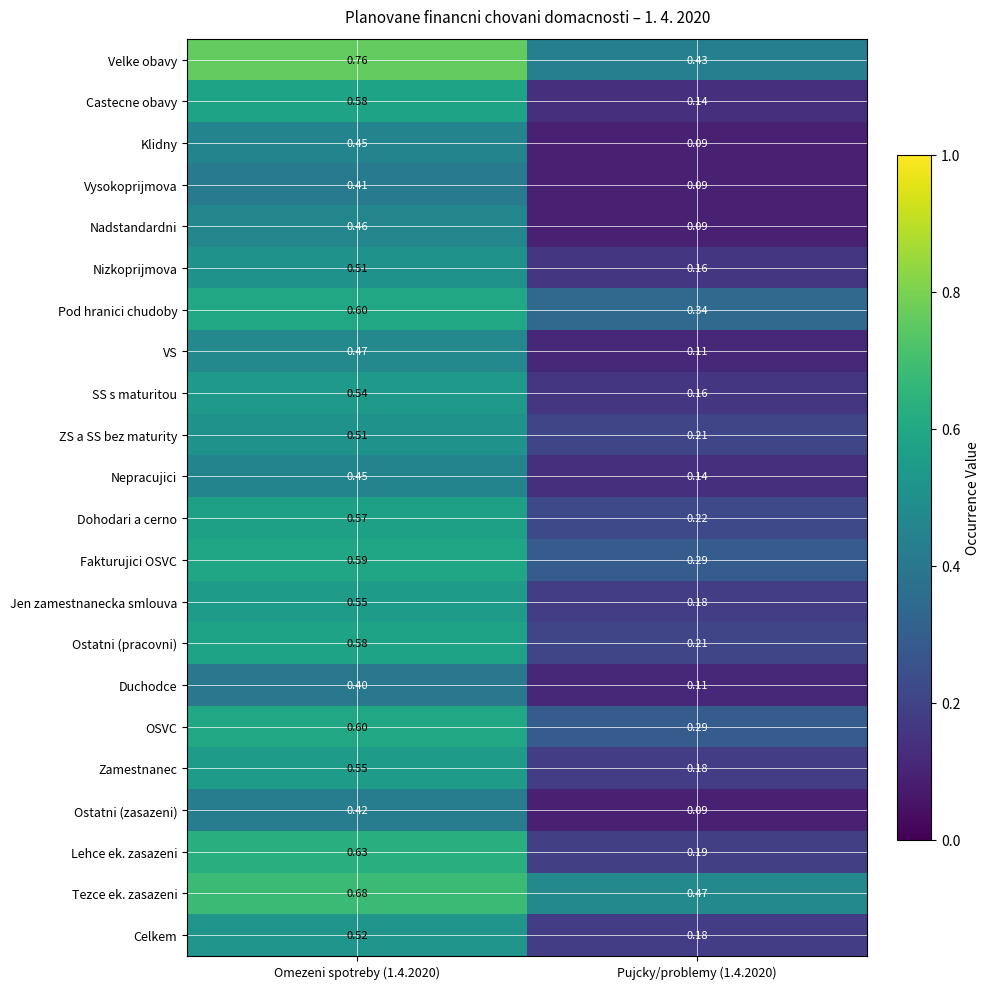

Is the value of SS s maturitou at Pujcky/problemy (1.4.2020) greater than the value of Velke obavy at Pujcky/problemy (1.4.2020)?

No